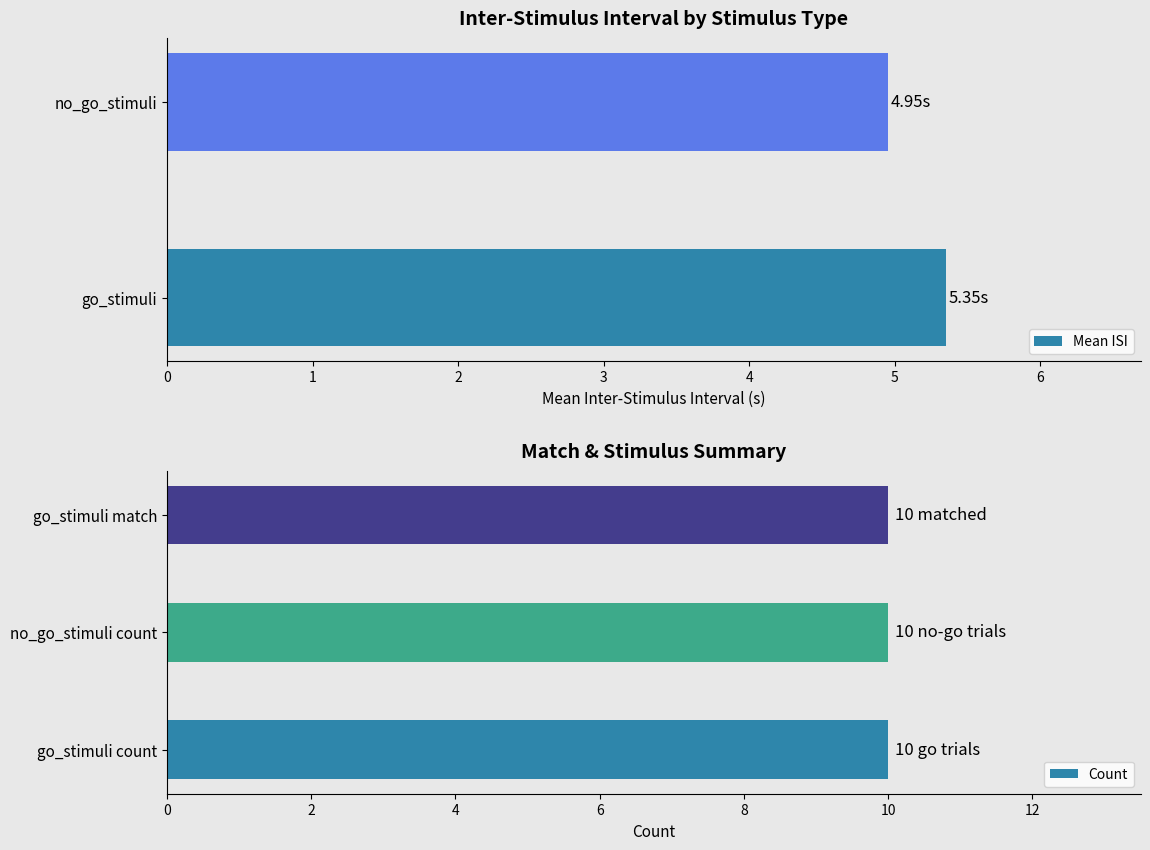

At which label does Mean ISI reach its minimum?

no_go_stimuli